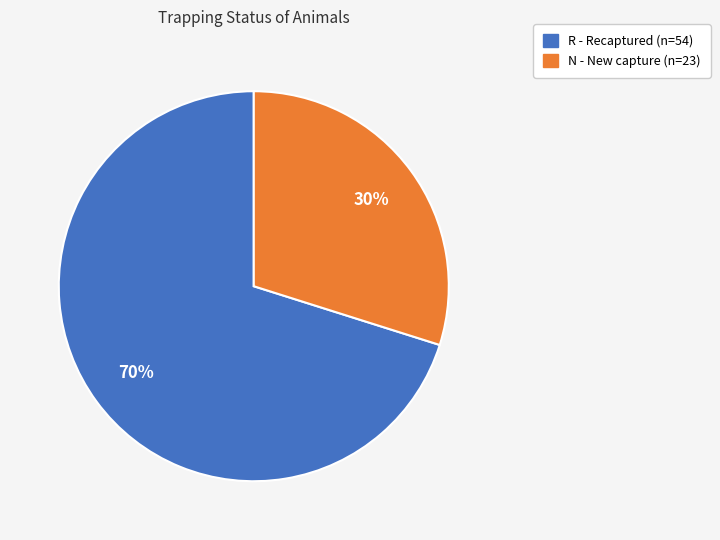

To the nearest percent, what is the combined percentage of N and R?

100%